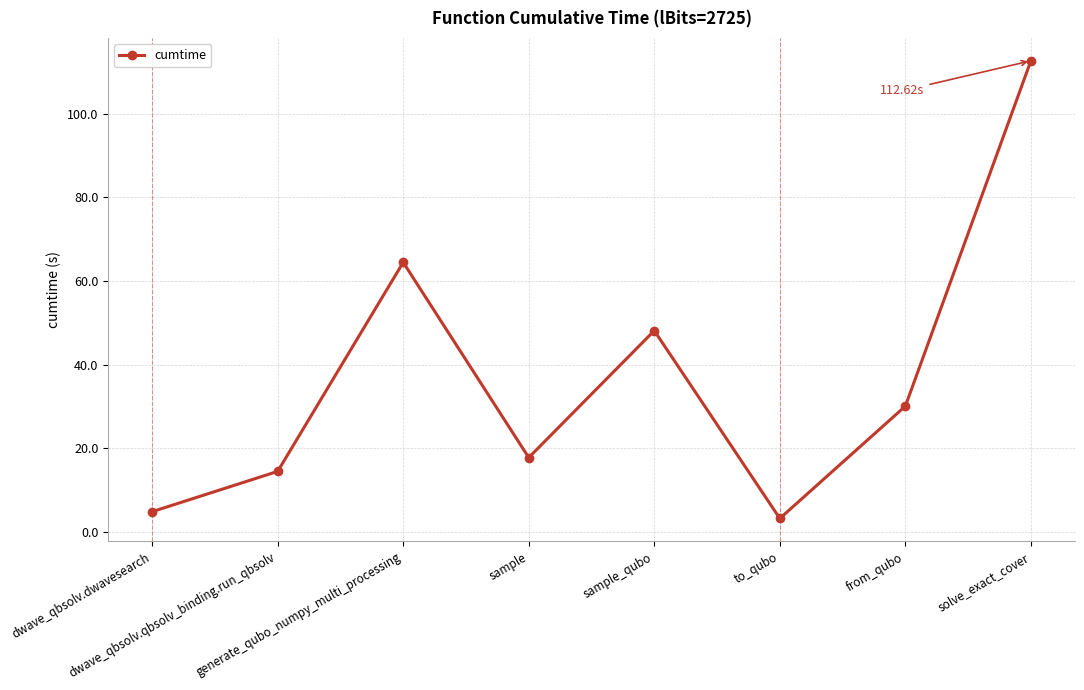

What is the change in value from dwave_qbsolv.dwavesearch to from_qubo?

+25.2